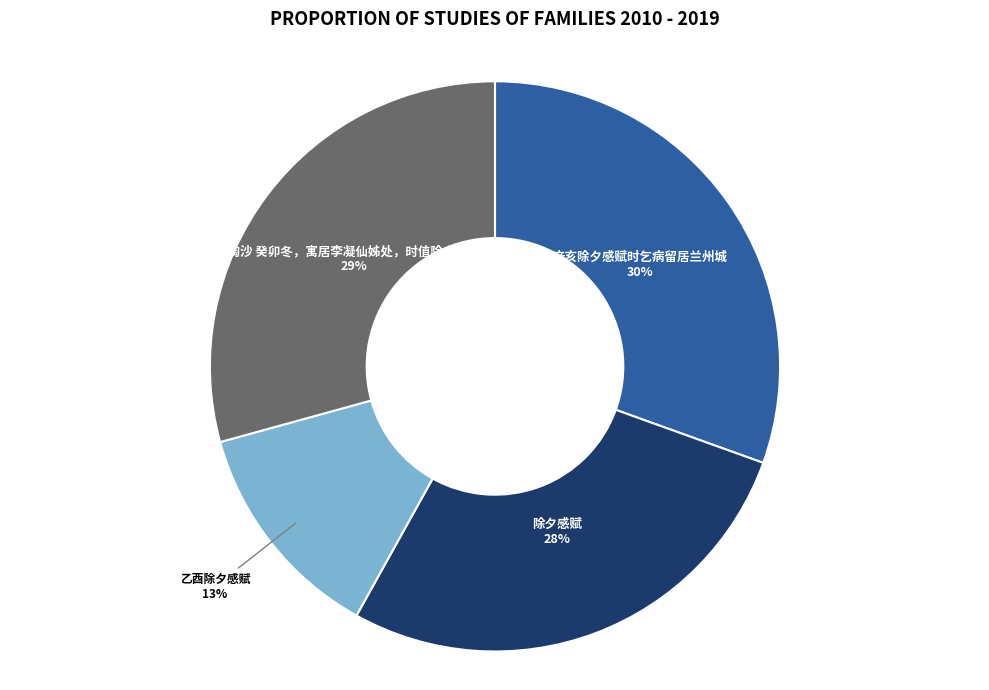

Rank the categories by value from highest to lowest.

辛亥除夕感赋时乞病留居兰州城, 浪淘沙 癸卯冬，寓居李凝仙姊处，时值除夕，感赋, 除夕感赋, 乙酉除夕感赋